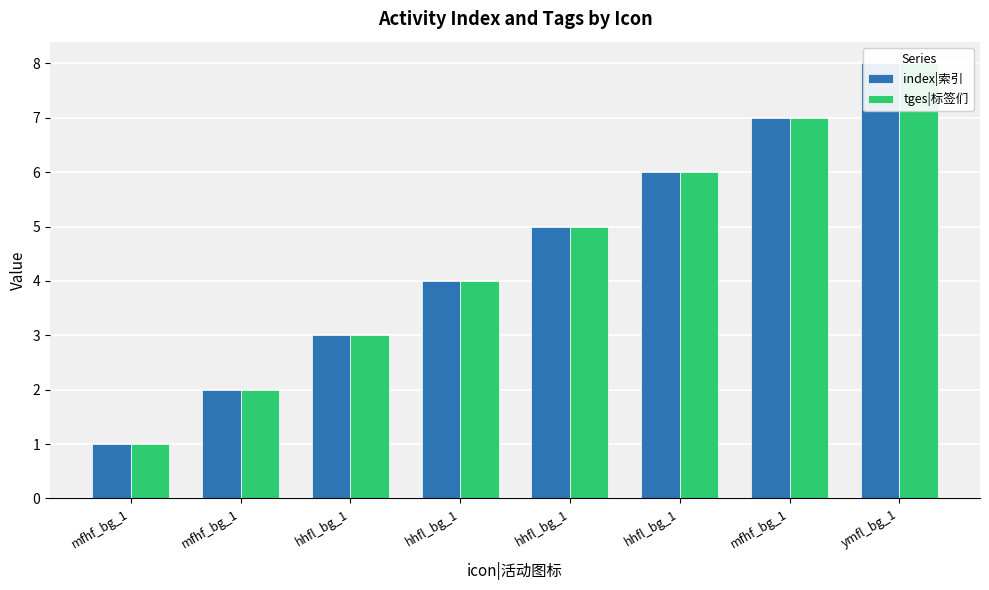

What is the minimum value shown in the chart?

1